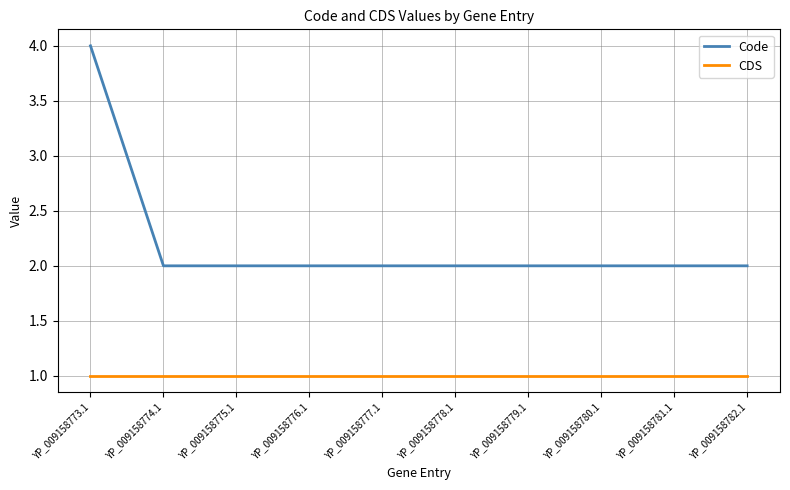

Is it true that CDS equals 1 at YP_009158781.1?

True